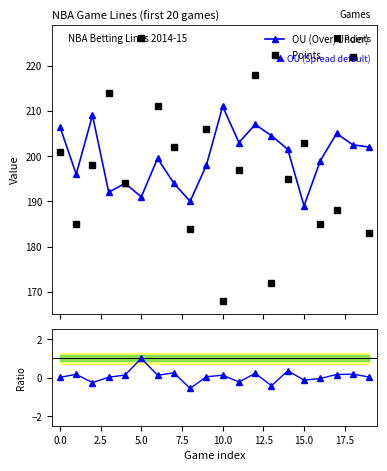

Does the chart display data point markers on the line(s)?

Yes